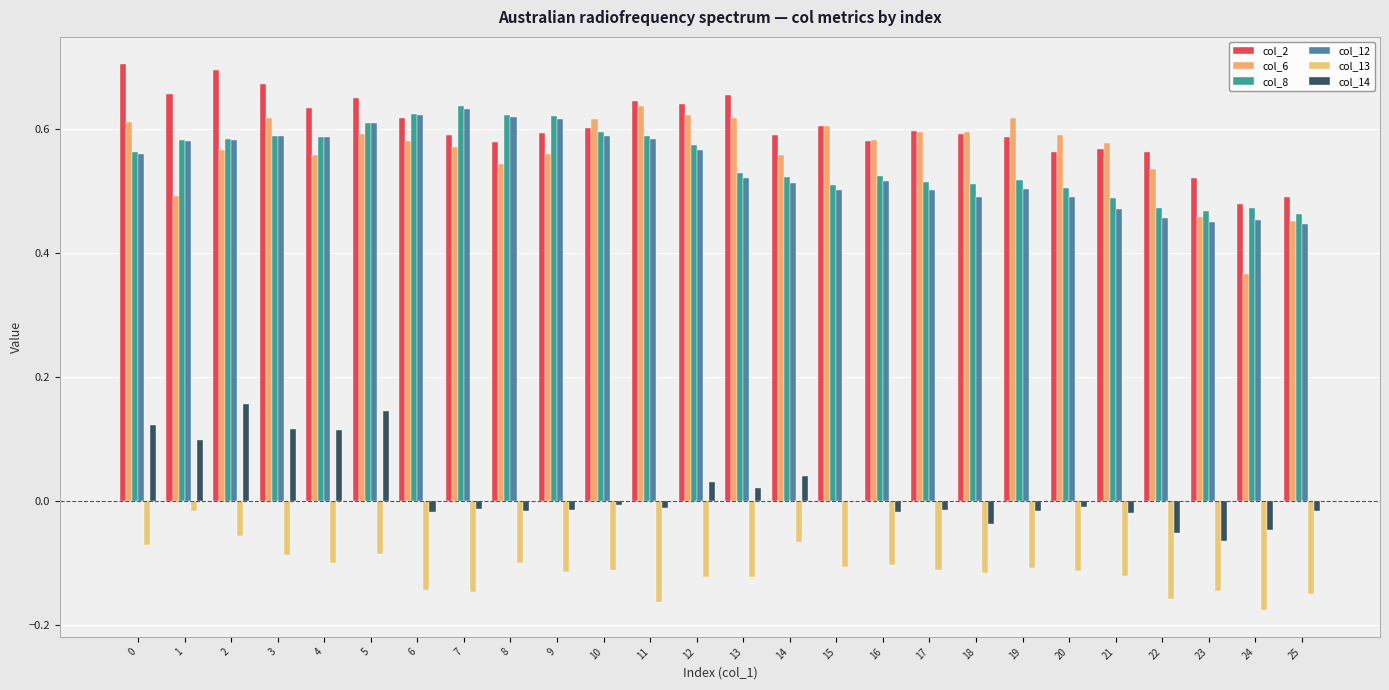

How many categories are shown in the chart?

26